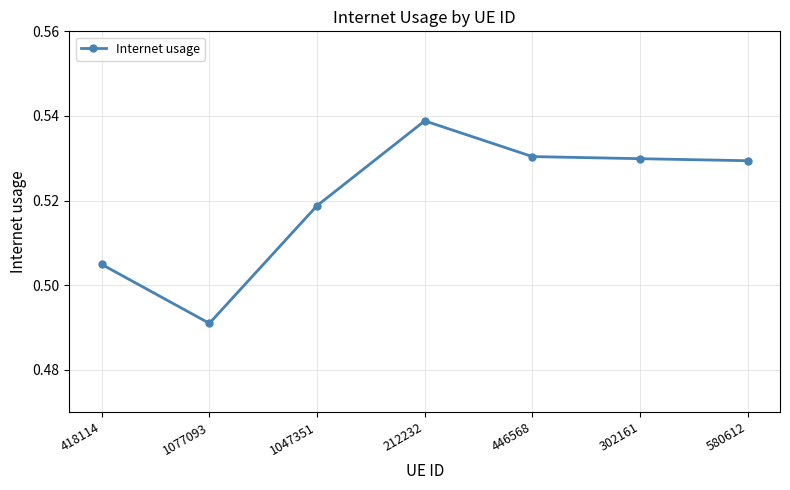

Which category has the highest value across all series?

212232